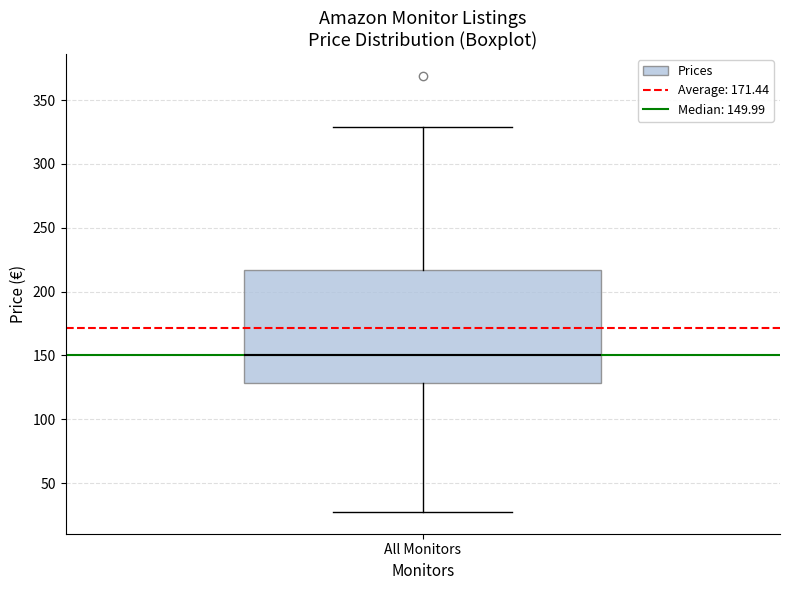

Where does the median line of the box for All Monitors sit on the y-axis? The values are not printed on the chart, so give them approximately, as read against the axis.

150